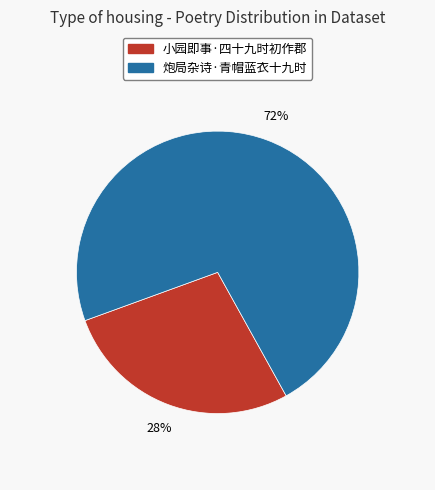

True or false: 小园即事·四十九时初作郡 accounts for 33% of the total.

False